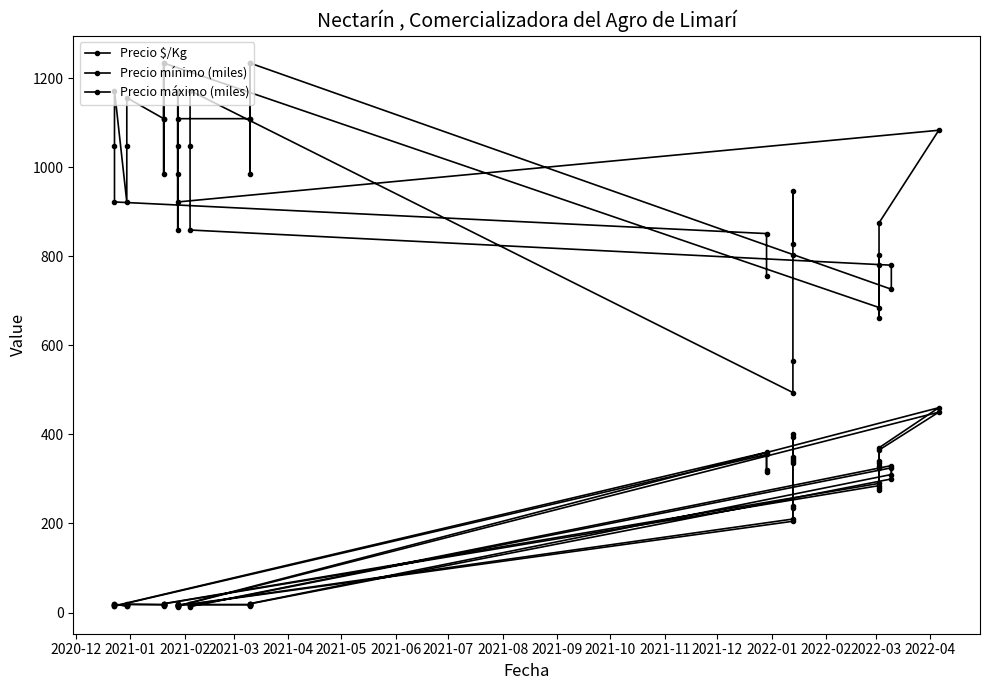

How many data points in Precio $/Kg are less than 984?

19